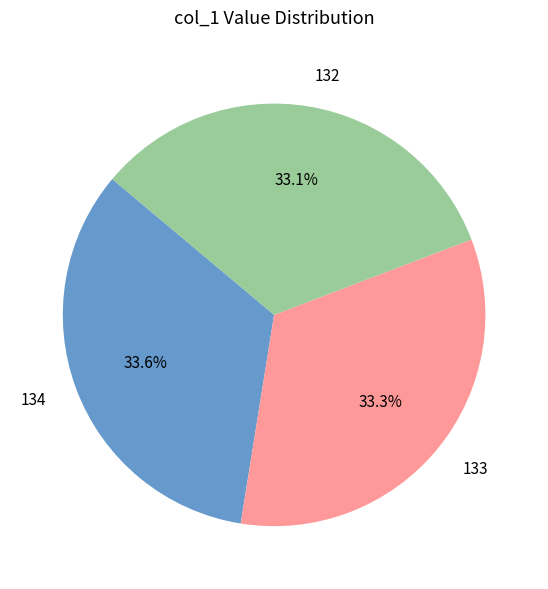

What is the ratio of the value at 132 to the value at 134?

1.0